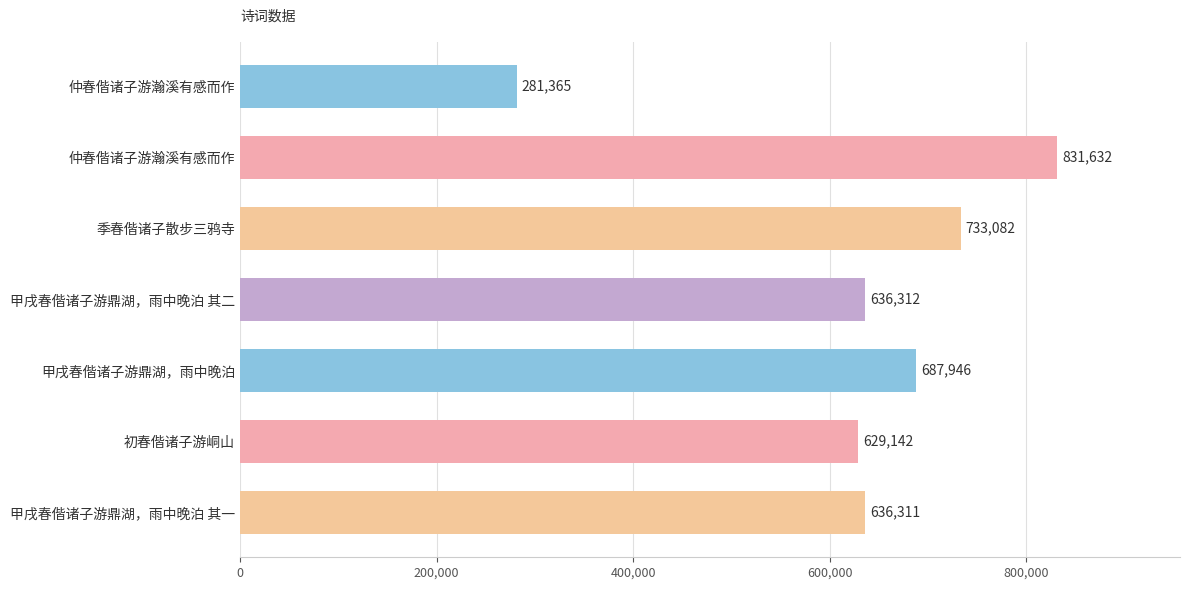

How many bars are there in total?

7